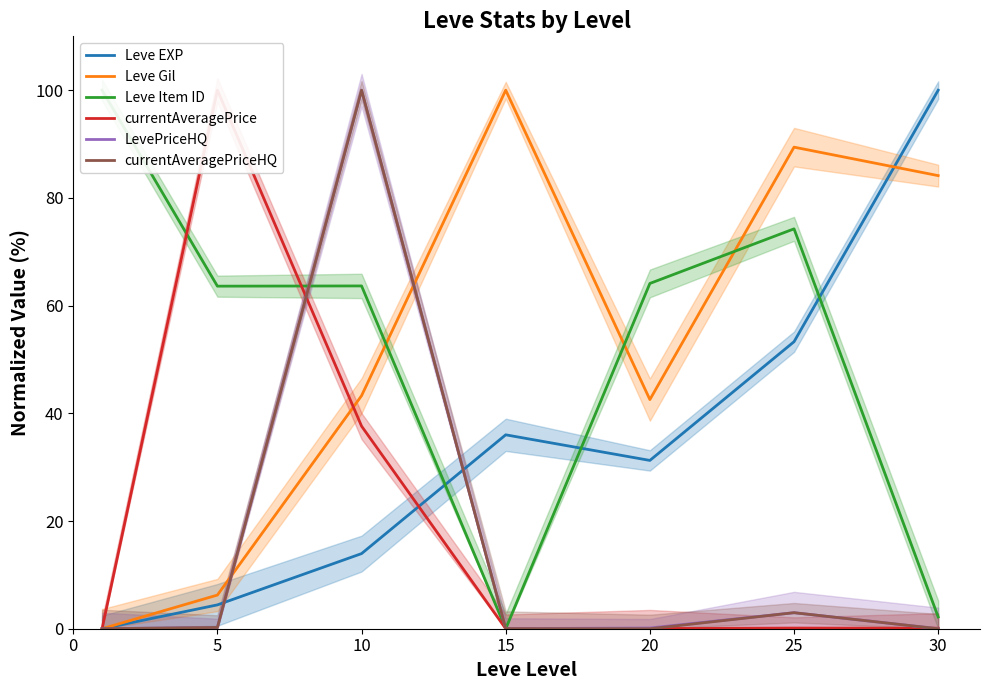

Where is the first local maximum for LevePriceHQ?

10